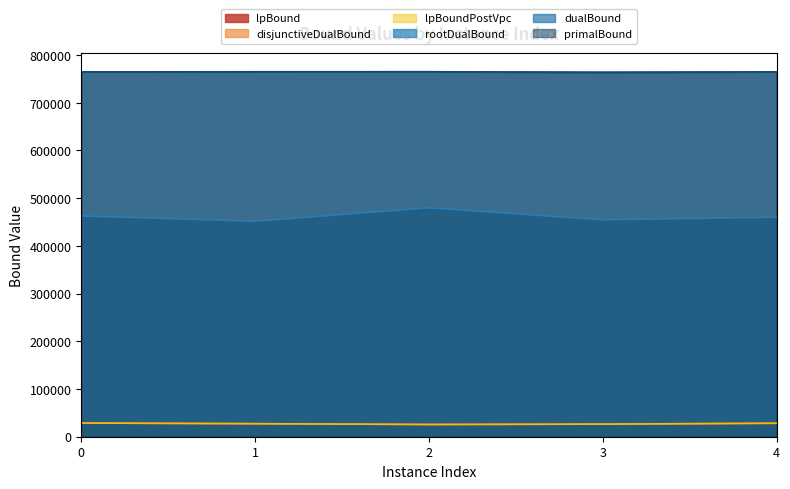

Reading left to right, list all the values displayed in this chart.

lpBound: 28694.0	27317.3	25669.4	26410.5	28244.7
disjunctiveDualBound: 28694.0	27317.3	25669.4	26410.5	28244.7
lpBoundPostVpc: 28694.0	27317.3	25669.4	26410.5	28244.7
rootDualBound: 462711.3	451697.7	479854.5	454692.0	460015.2
dualBound: 764706.1	764892.7	764959.1	763851.7	764720.0
primalBound: 764772.0	764960.0	765035.0	763917.0	764786.0